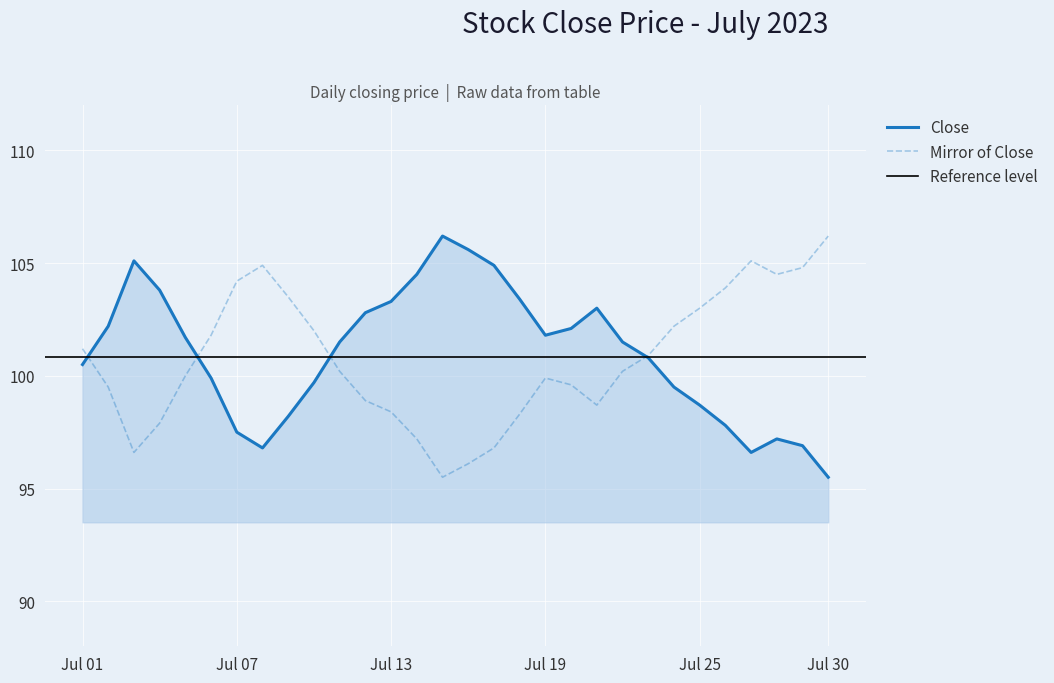

Is it true that Mirror of Close equals 99.9 at Jul 19?

True